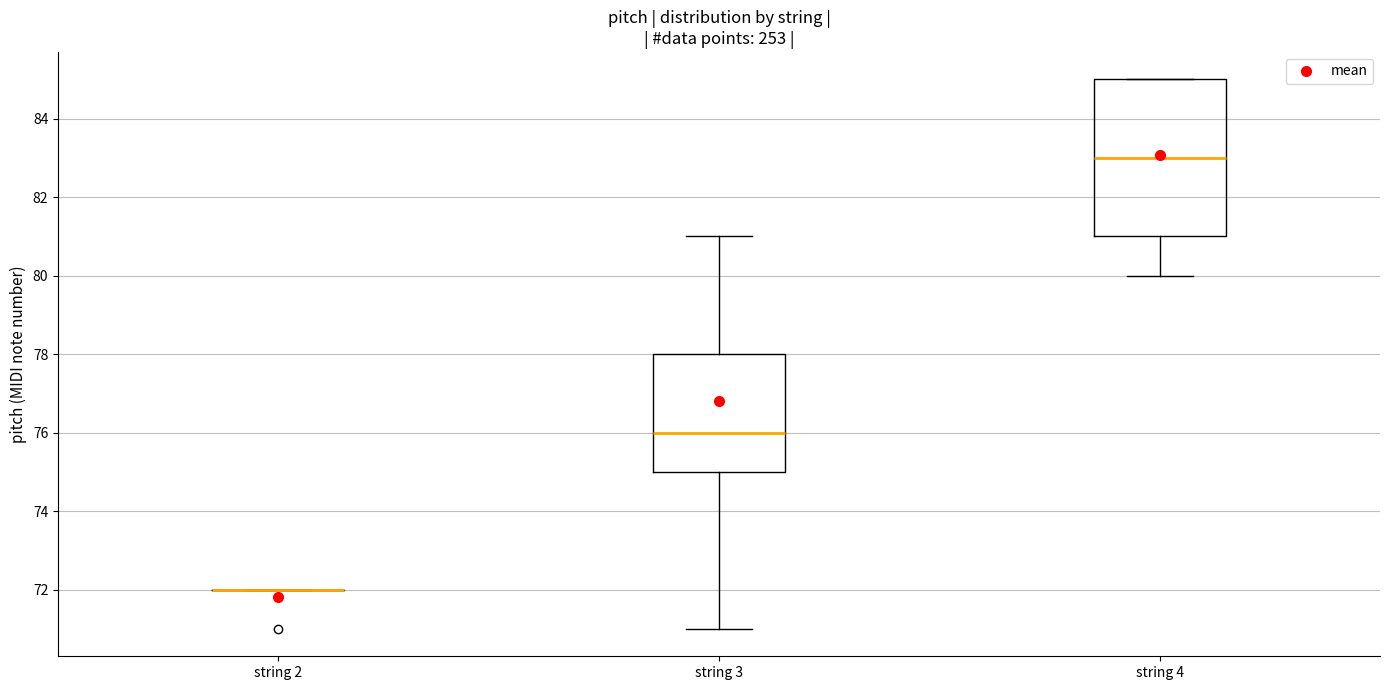

Reading left to right, transcribe this box plot: for each box, give where its median line is, the range the box spans, and where its two whiskers end, as read against the y-axis. The values are not printed on the chart, so give them approximately, as read against the axis.

string 2: box collapsed to a line at 72, whiskers 72 to 72
string 3: median 76, box 75 to 78, whiskers 71 to 81
string 4: median 83, box 81 to 85, whiskers 80 to 85